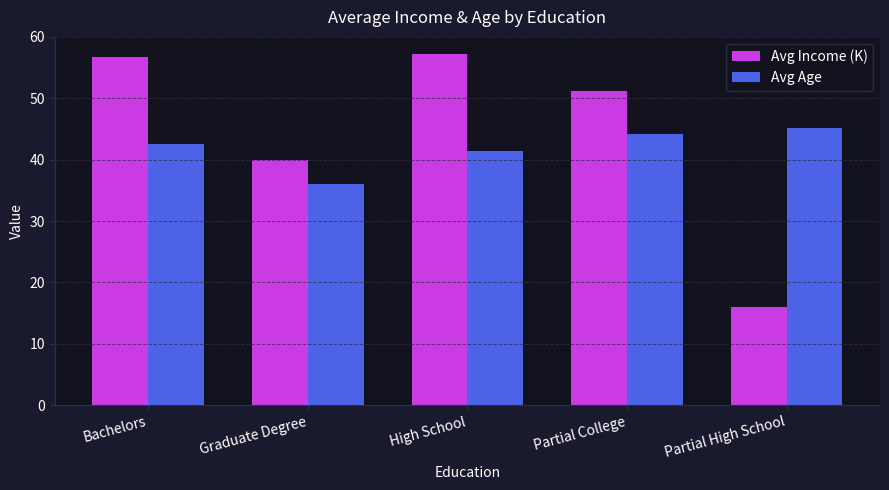

The Avg Age series shows 20.9 at High School. True or false?

False